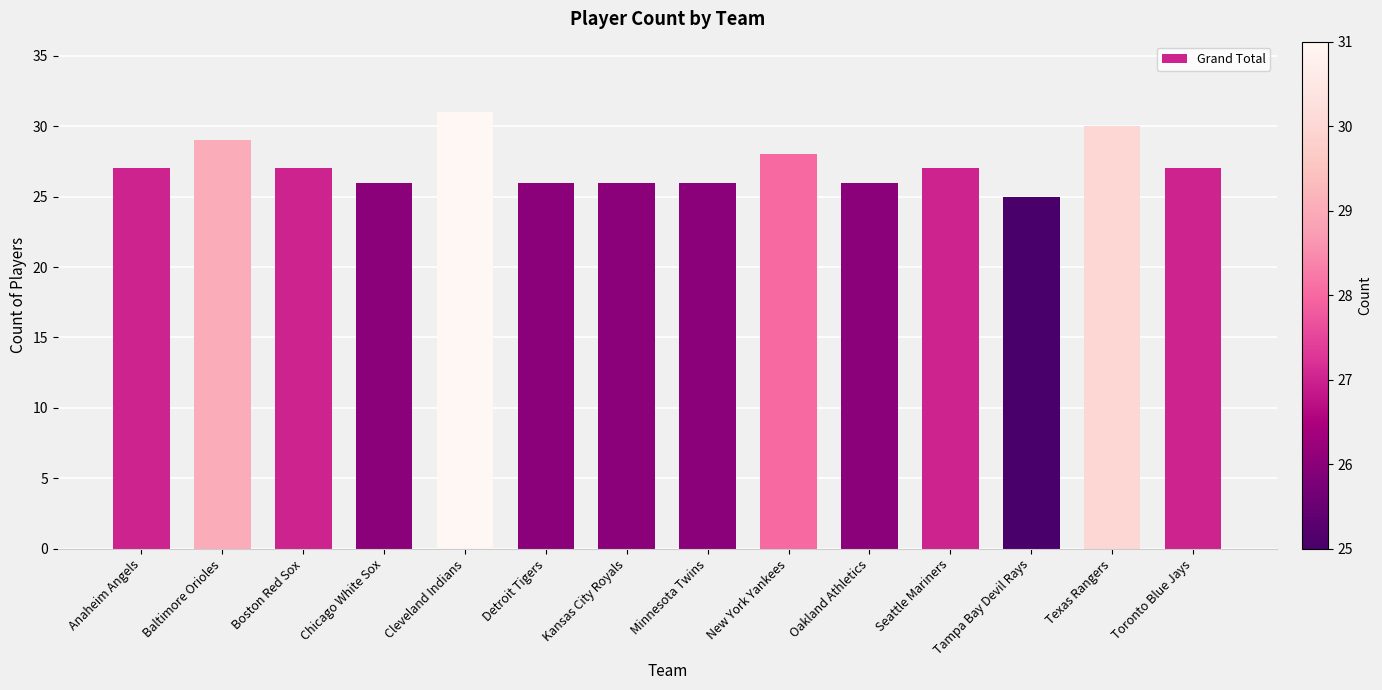

Which has a higher value, Minnesota Twins or Tampa Bay Devil Rays?

Minnesota Twins